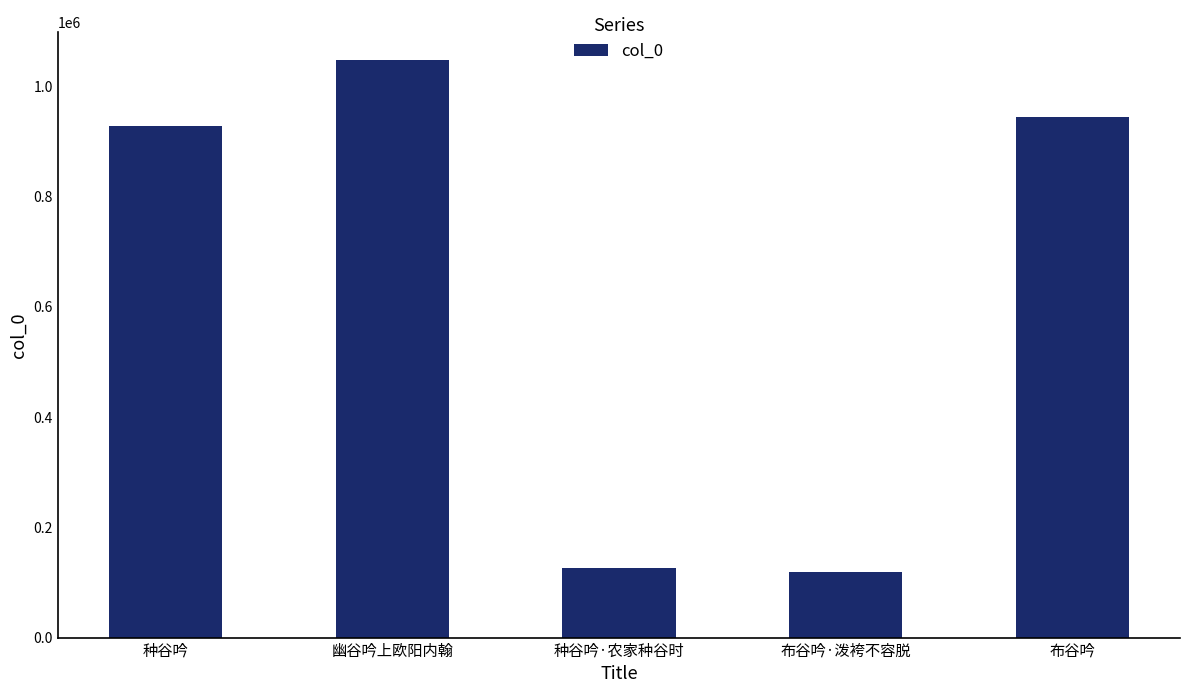

The value at 幽谷吟上欧阳内翰 is 499560. True or false?

False